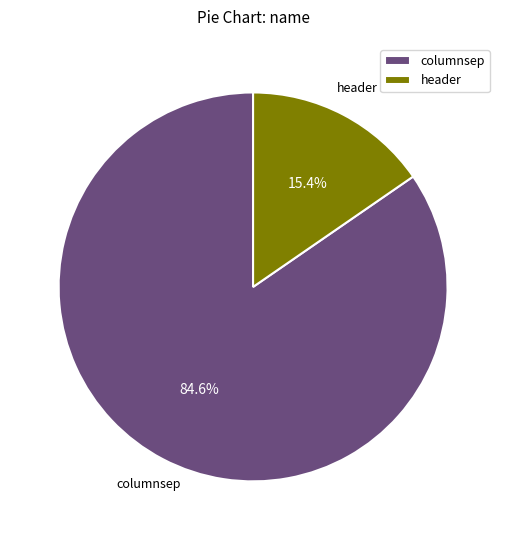

How many slices are in this pie chart?

2